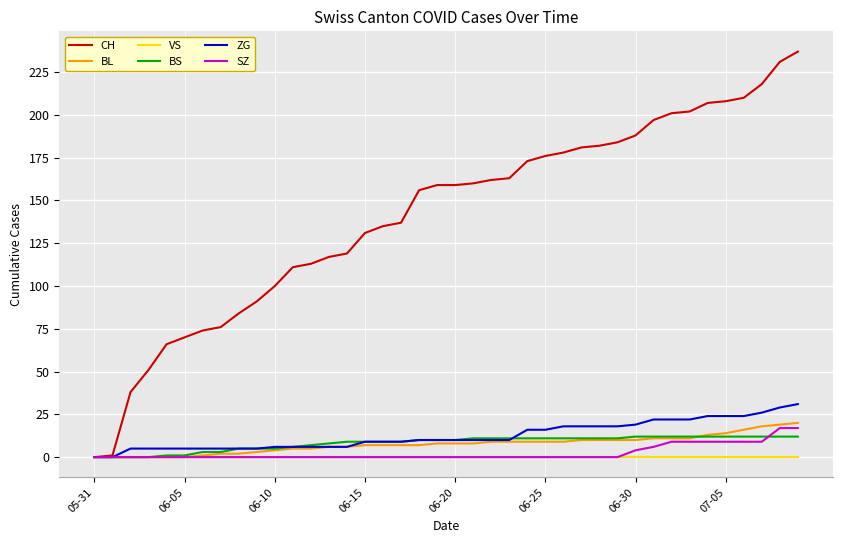

What is the maximum value shown in the chart?

237